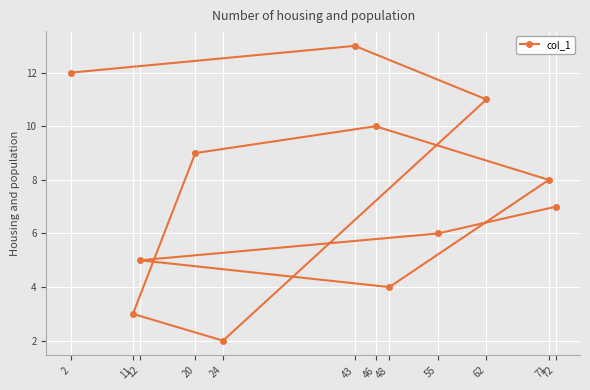

Which label corresponds to the largest value in the chart?

43